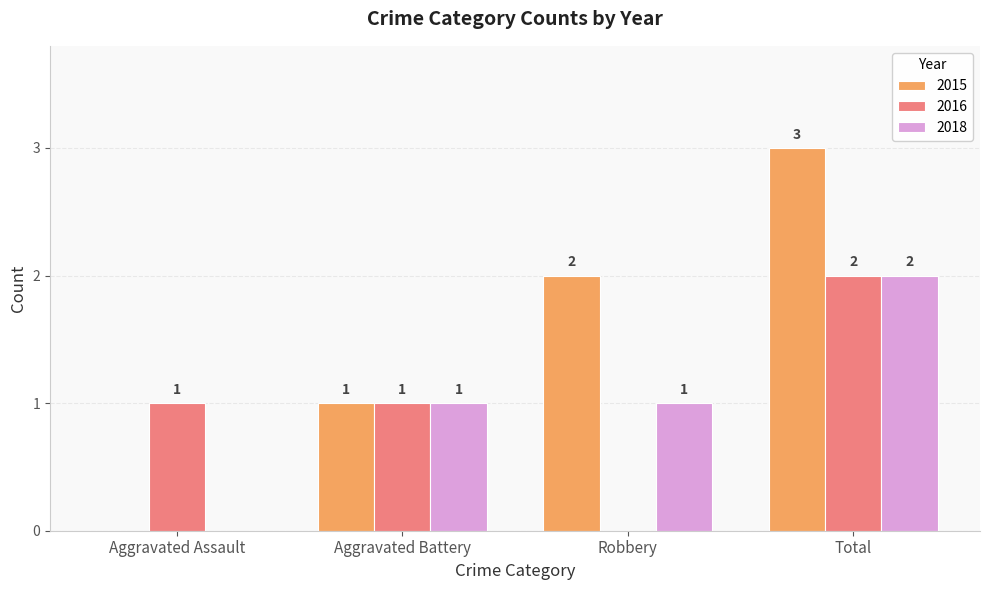

Reading left to right, transcribe all the data shown in this chart.

2015: 0	1	2	3
2016: 1	1	0	2
2018: 0	1	1	2